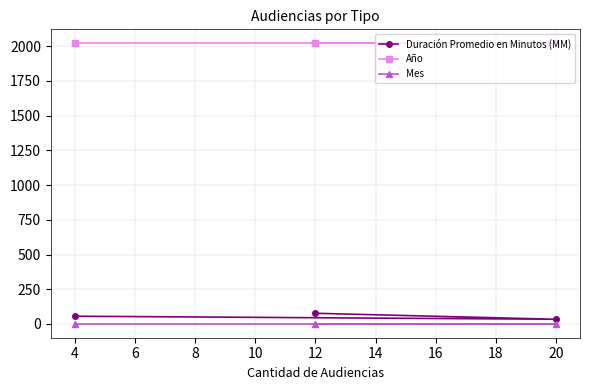

Reading left to right, transcribe all the data shown in this chart.

Duración Promedio en Minutos (MM): 4=56	12=77	20=34
Año: 4=2020	12=2020	20=2020
Mes: 4=2	12=2	20=2